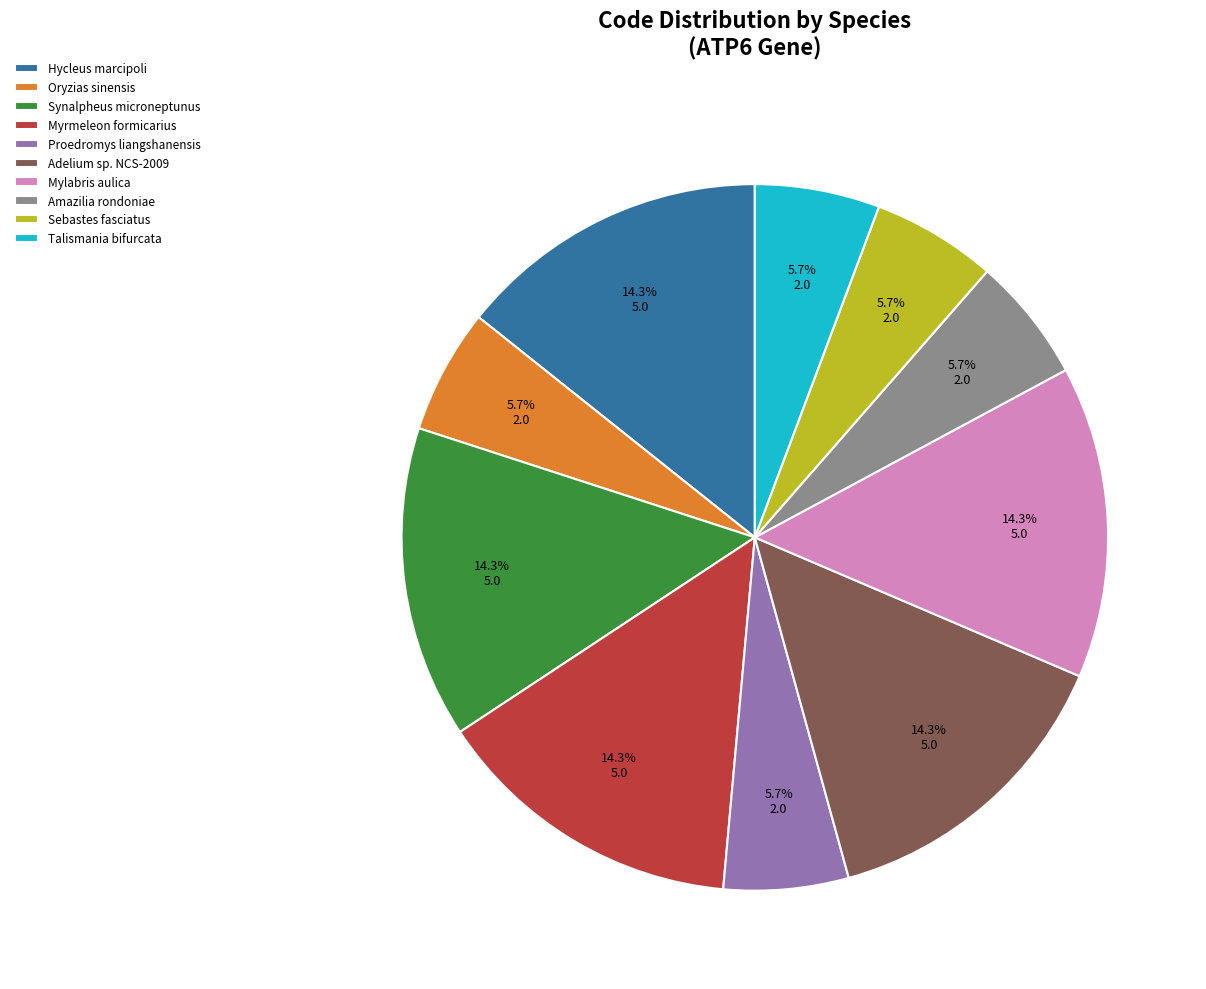

To the nearest percent, what portion does Sebastes fasciatus represent?

6%